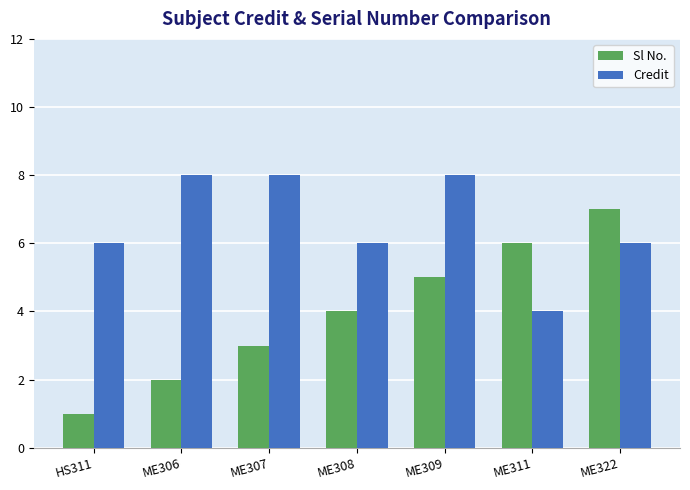

What is the spread (max minus min) of values at ME309?

3